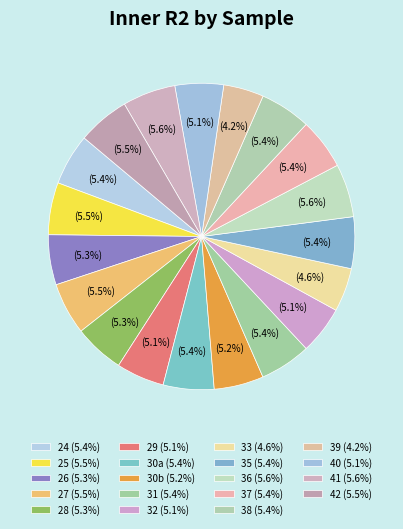

True or false: 37 accounts for 5% of the total.

True